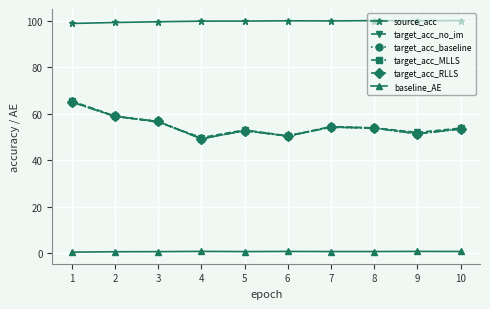

What is the lowest value of the target_acc_no_im series?

49.7